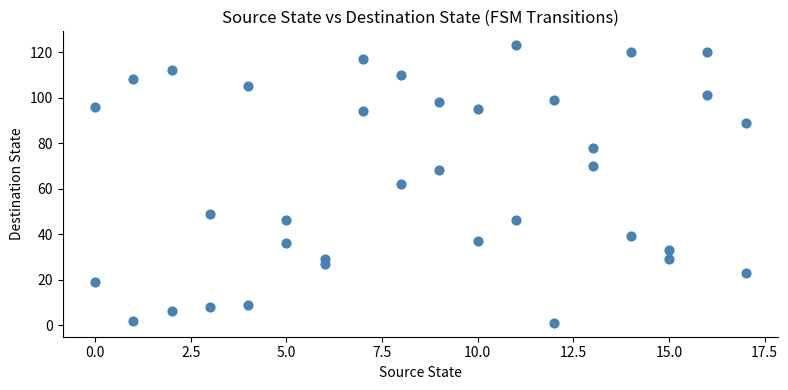

What is the range of X values (max minus min)?

17